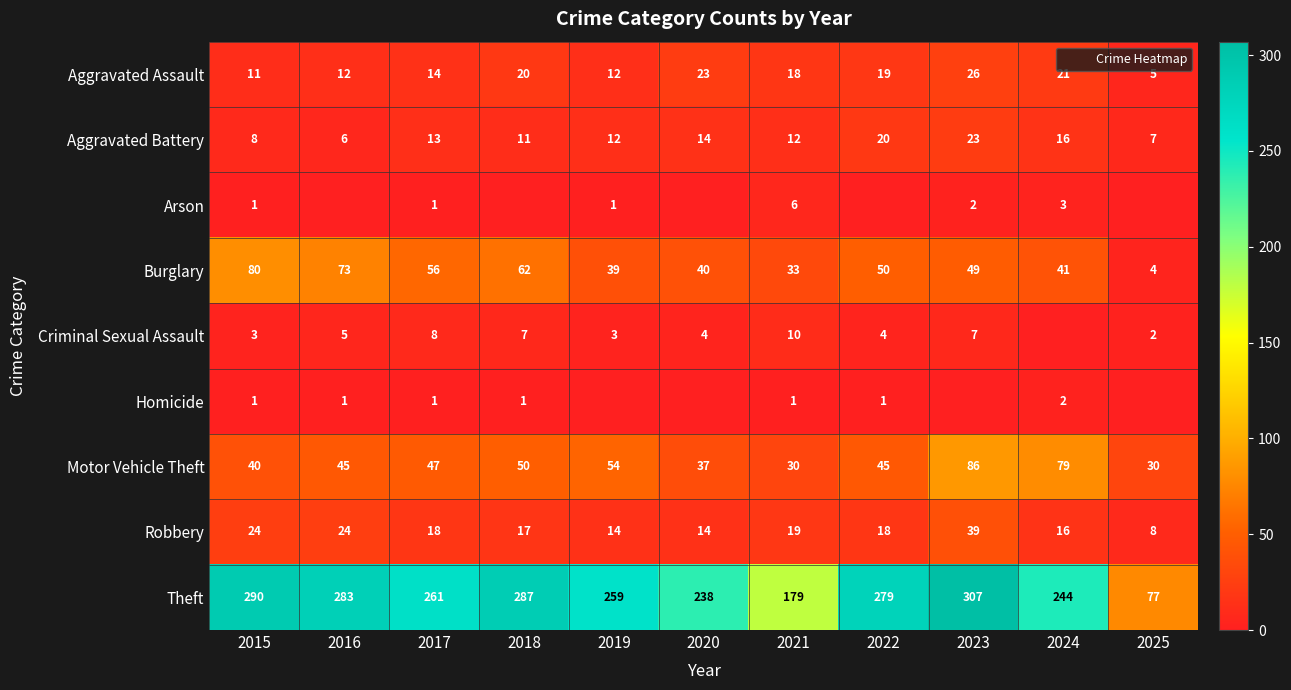

What is the maximum value shown in the chart?

307